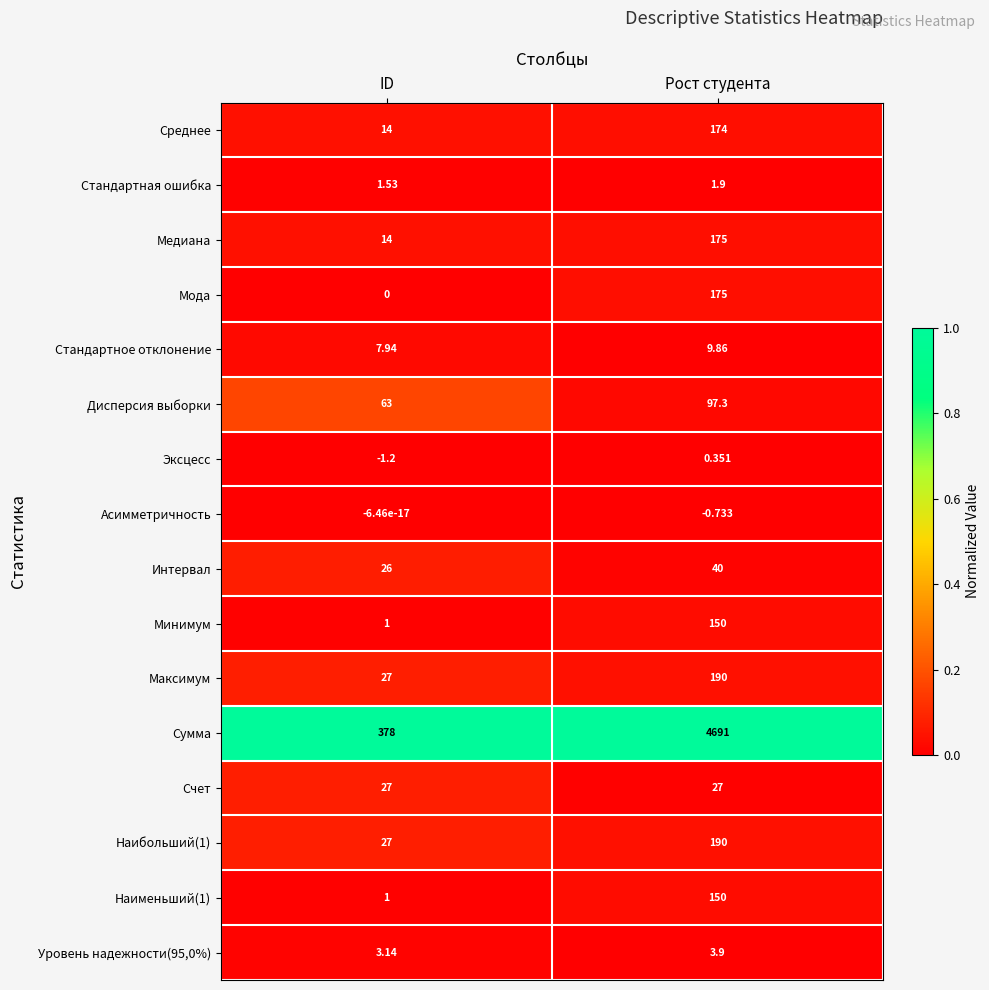

Which category has the highest value across all series?

Рост студента